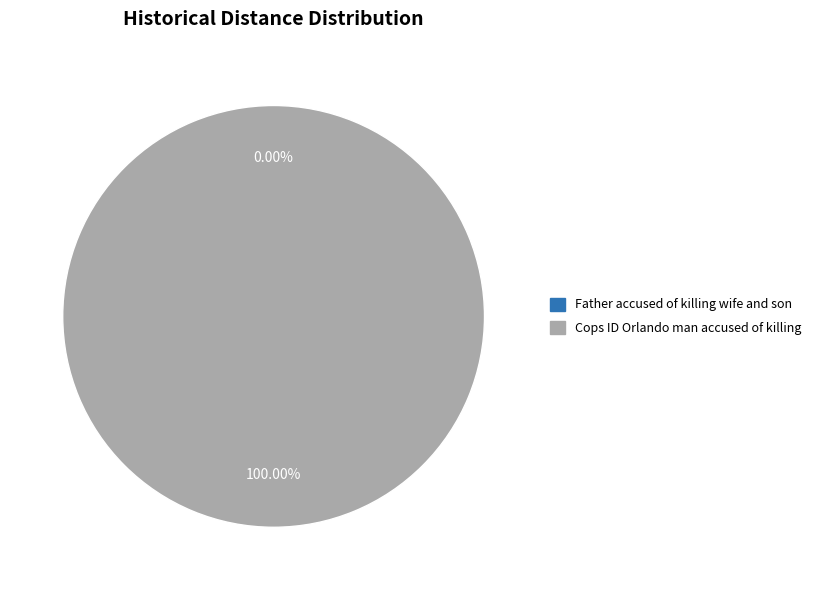

Which has a higher value, Cops ID Orlando man accused of killing or Father accused of killing wife and son?

Cops ID Orlando man accused of killing